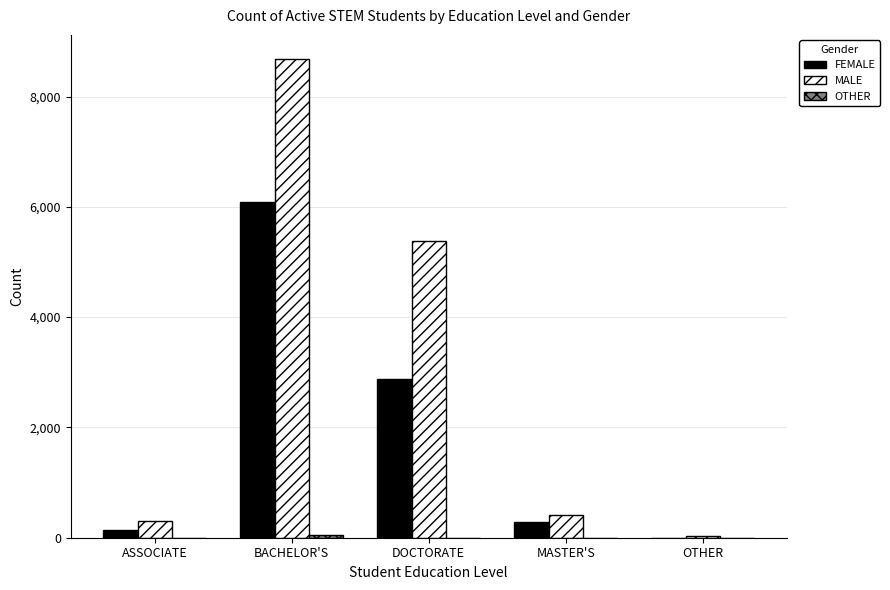

Between ASSOCIATE and BACHELOR'S, which series saw the biggest shift?

MALE